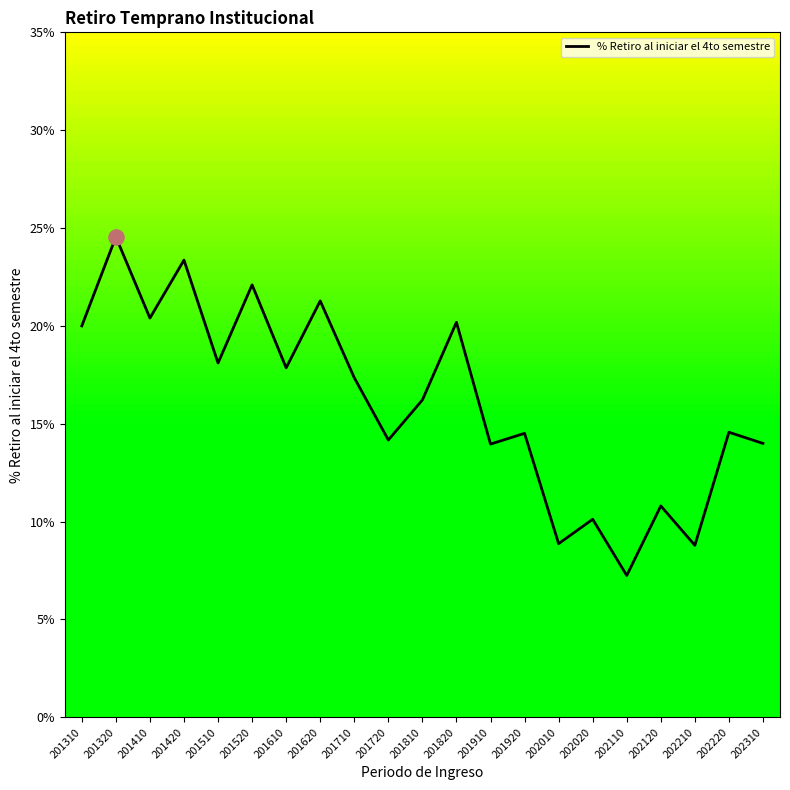

Between 202210 and 201710, which is larger?

201710